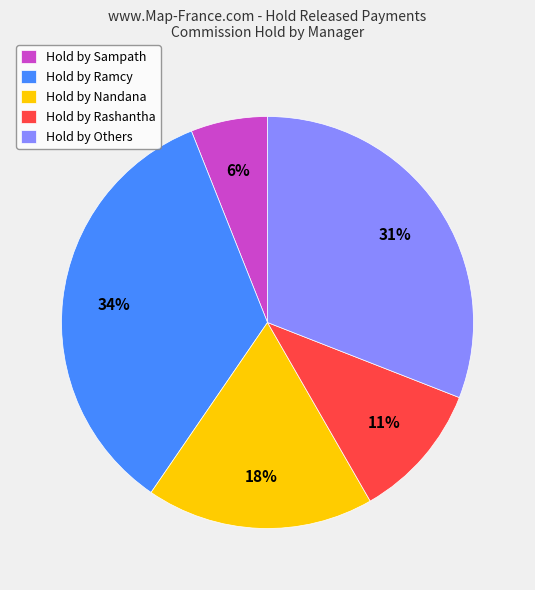

Between Hold by Others and Hold by Rashantha, which is larger?

Hold by Others